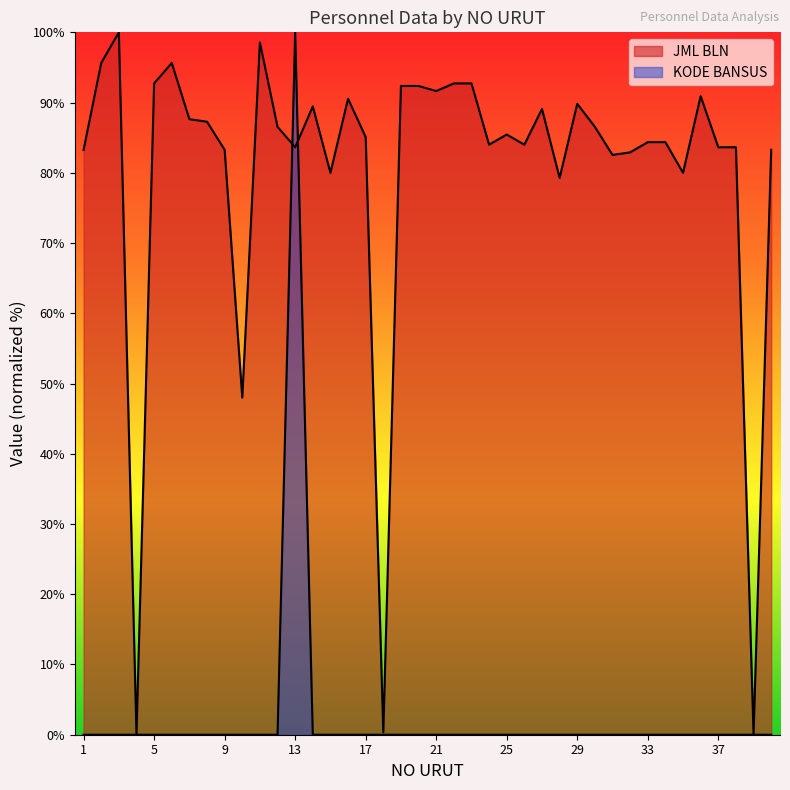

At which label is KODE BANSUS closest to 50?

1